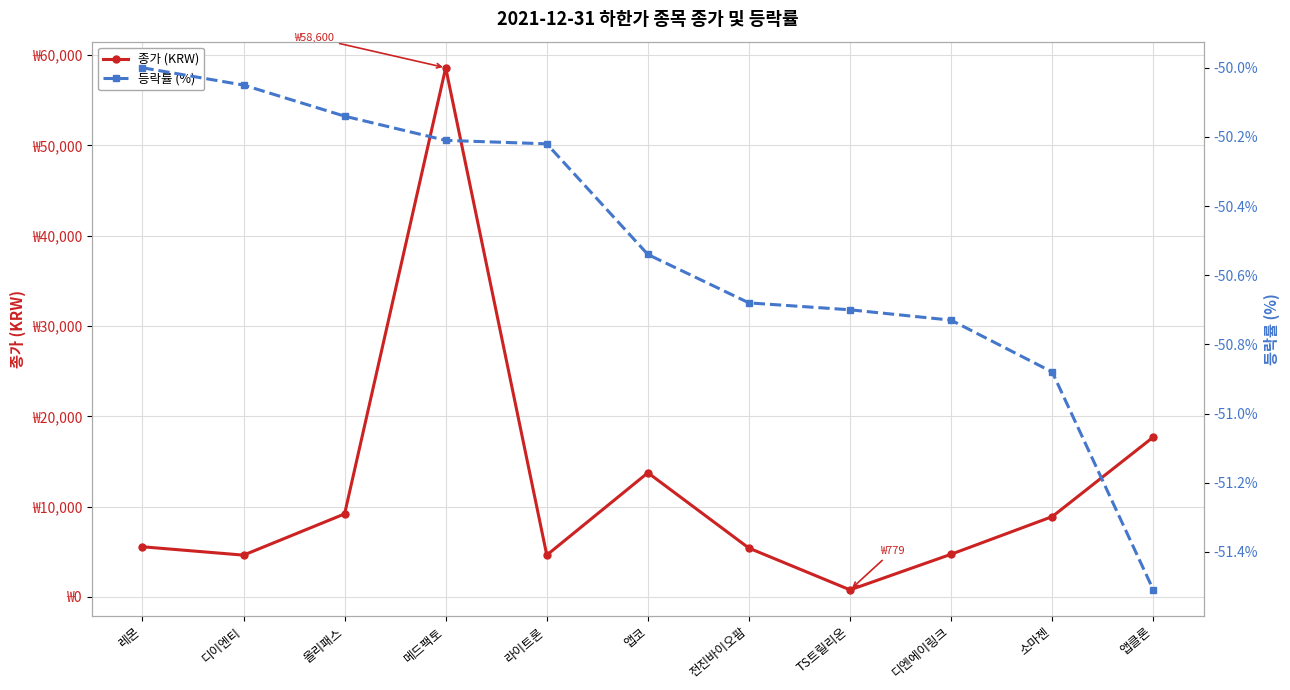

Where is 등락률 (%) nearest to the value -50?

레몬